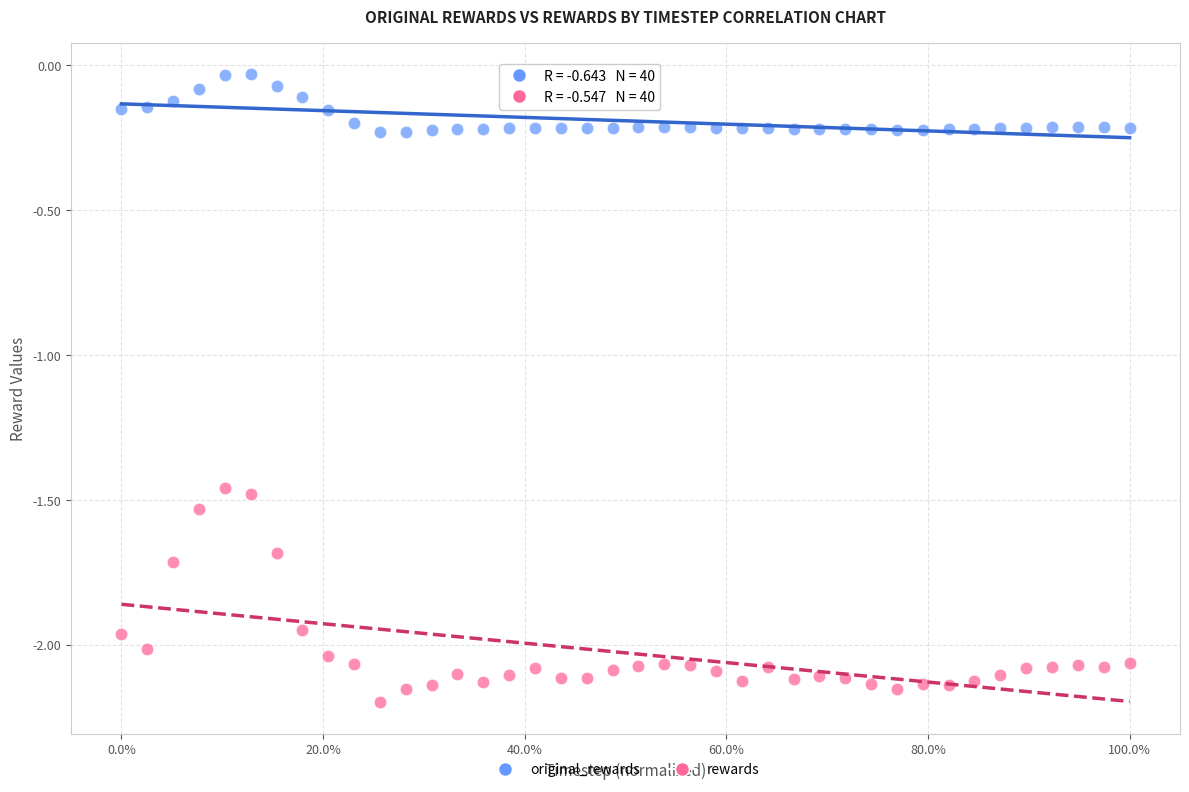

Which series contains the highest Y value?

original_rewards